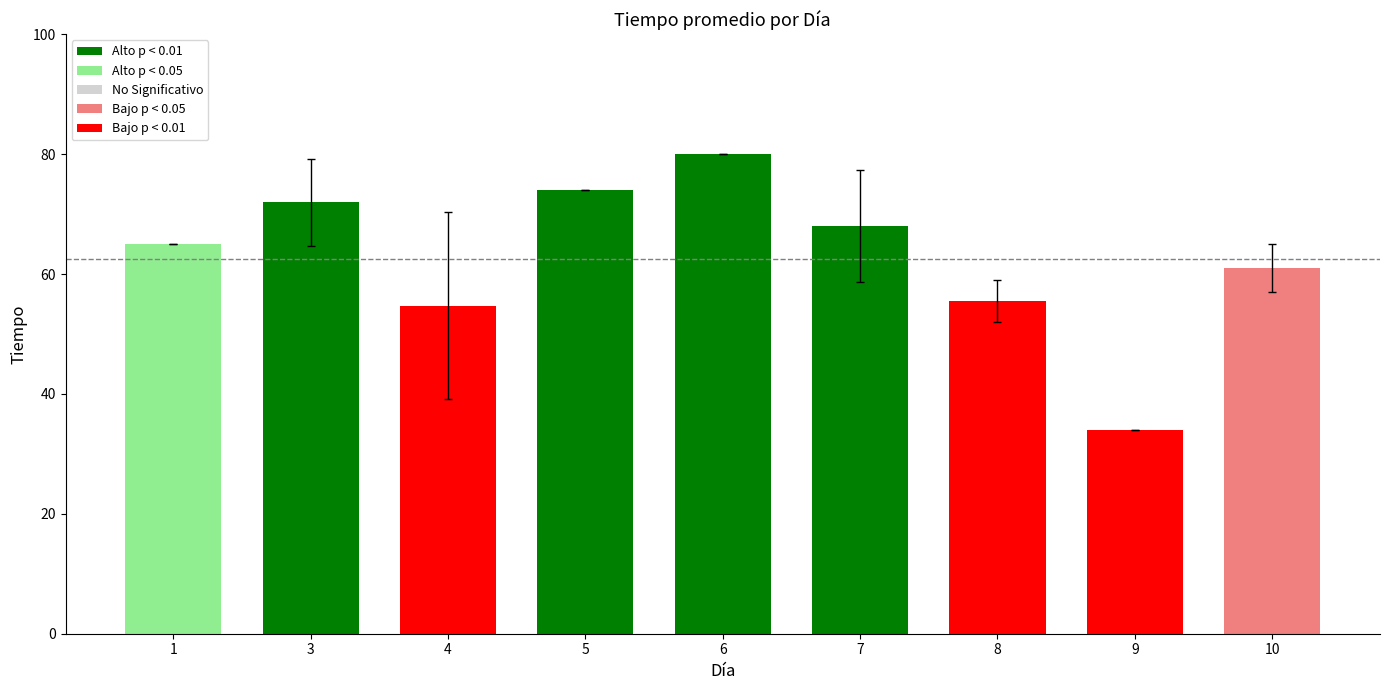

Are the bars horizontal?

No